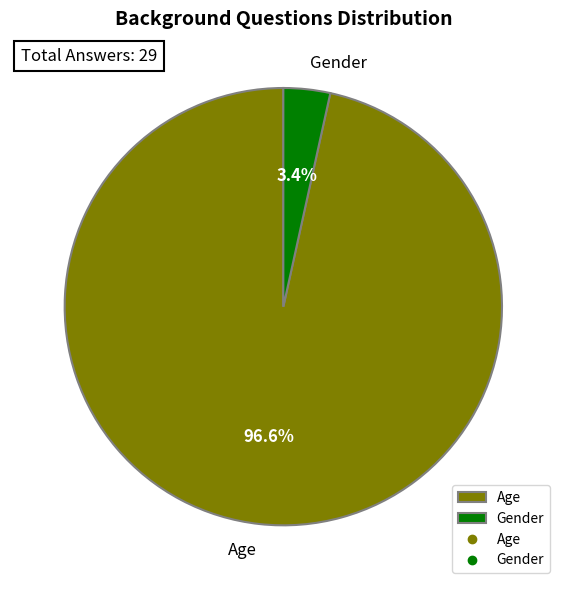

To the nearest percent, what portion does Age represent?

97%